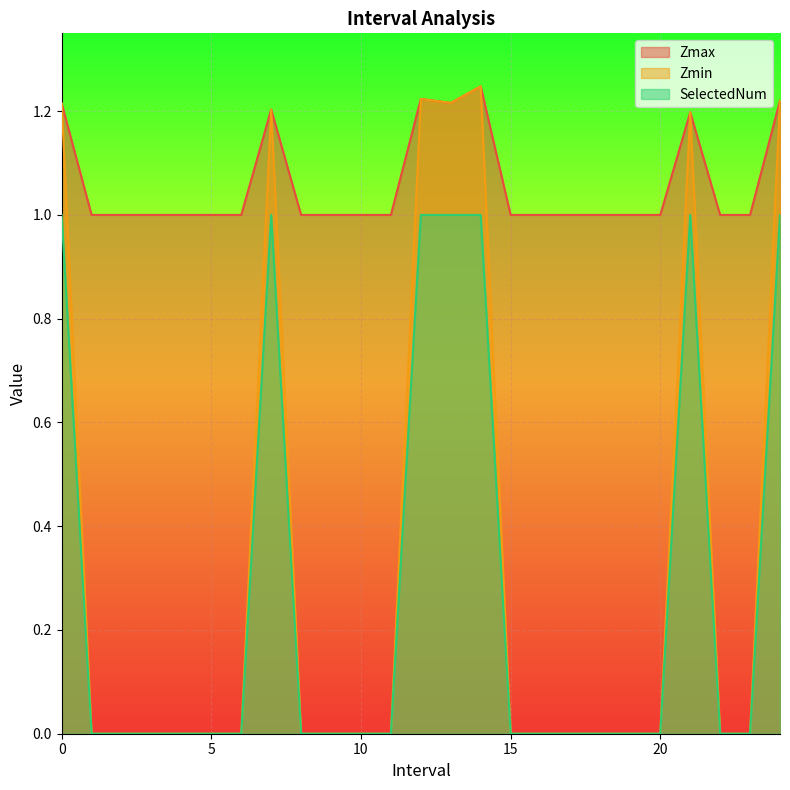

What position from the right is 12.0?

13